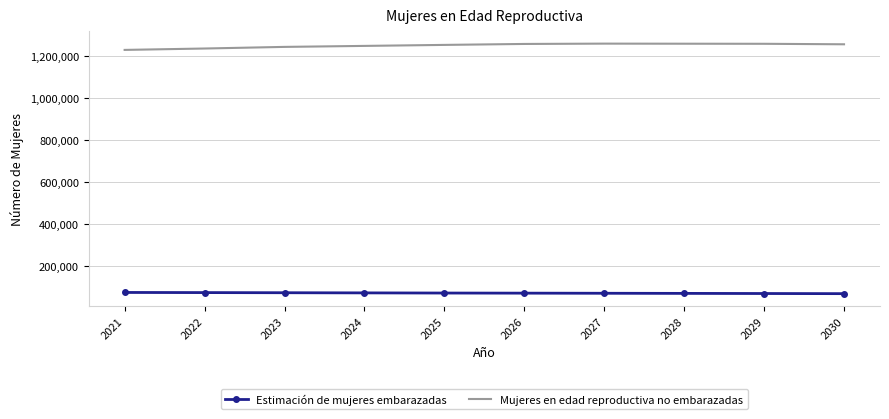

Rank the series at 2025 from lowest to highest value.

Estimación de mujeres embarazadas, Mujeres en edad reproductiva no embarazadas